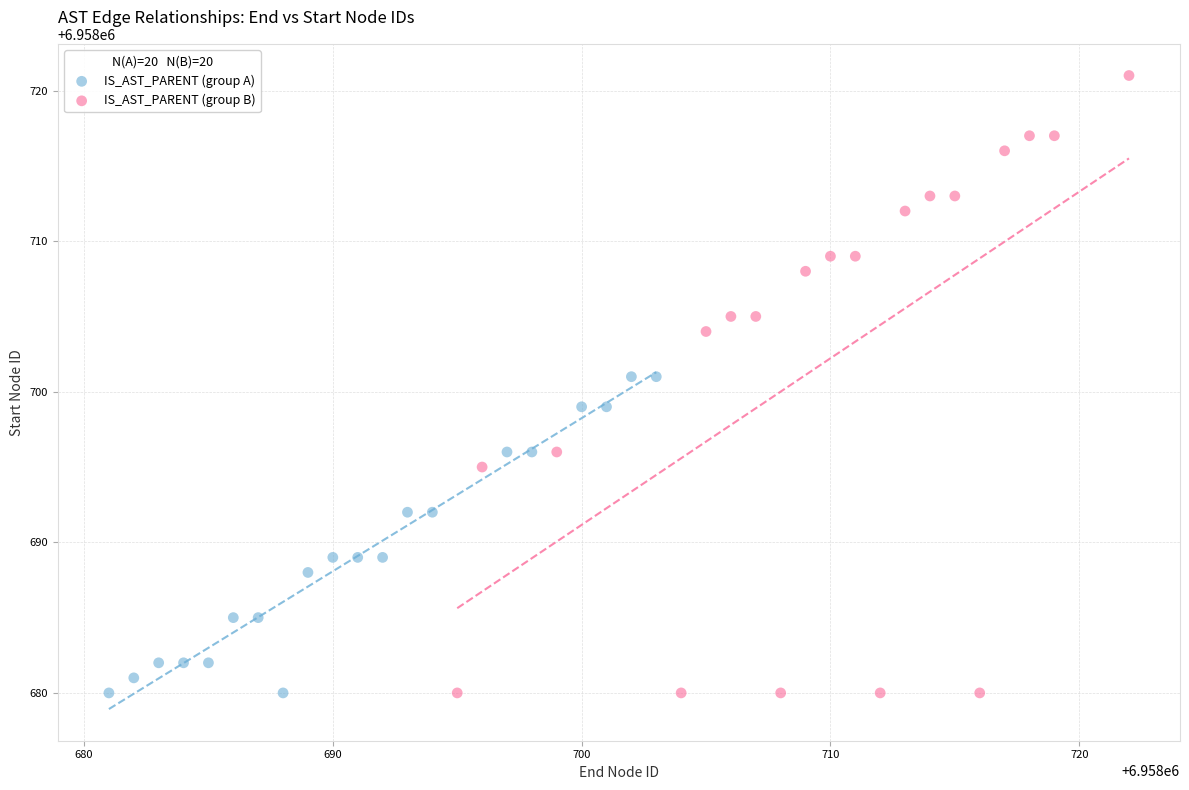

Which series contains the highest Y value?

IS_AST_PARENT (group B)